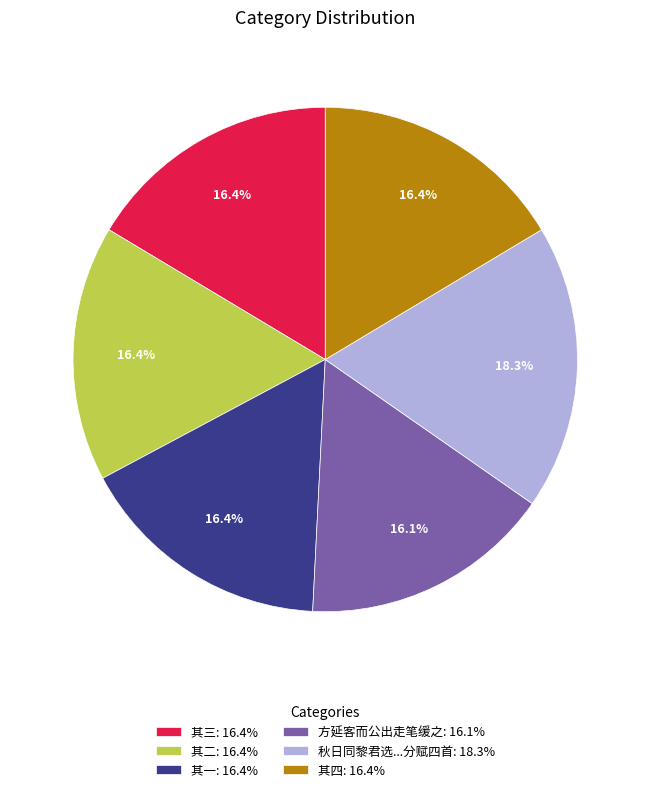

Which has a higher value, 秋日同黎君选...分赋四首: 18.3% or 其一: 16.4%?

秋日同黎君选...分赋四首: 18.3%